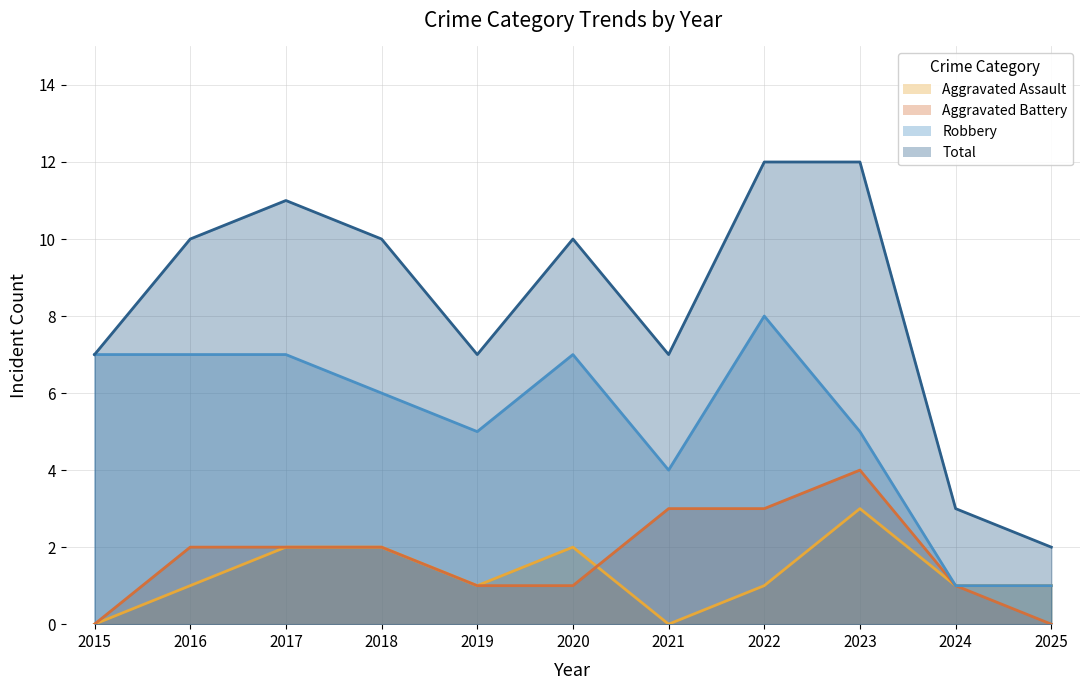

What value does the Total series have at 2017?

11